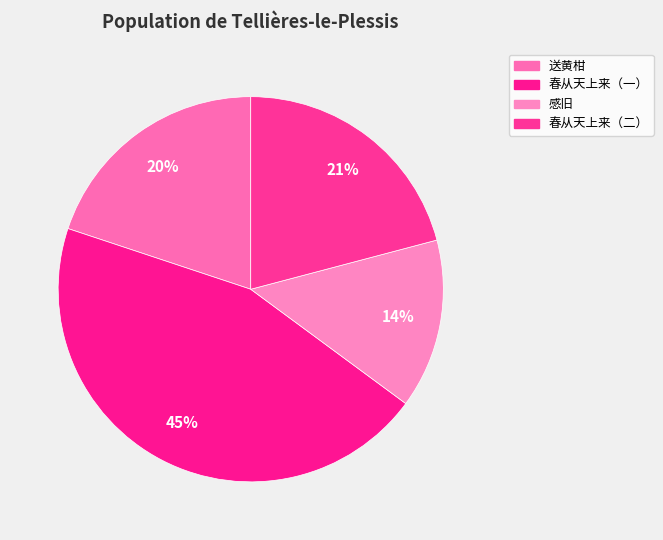

How many slices are in this pie chart?

4